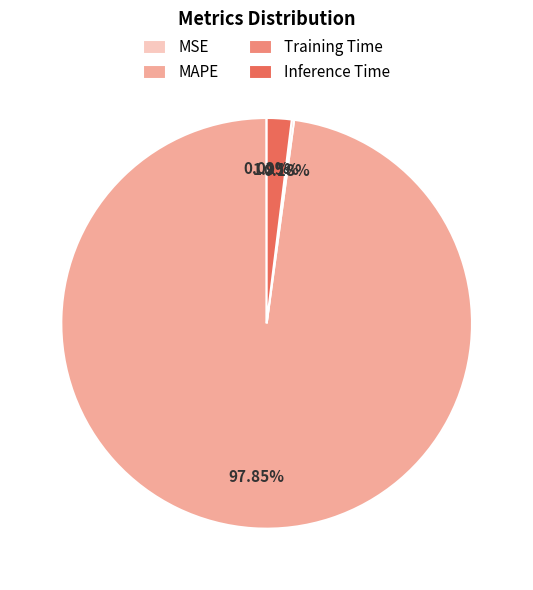

Does MAPE account for over 50% of the chart?

Yes